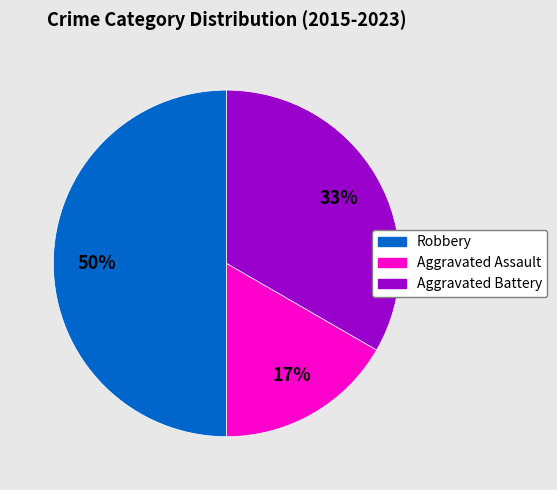

To the nearest percent, what is the difference between the largest and smallest slice percentages?

33%